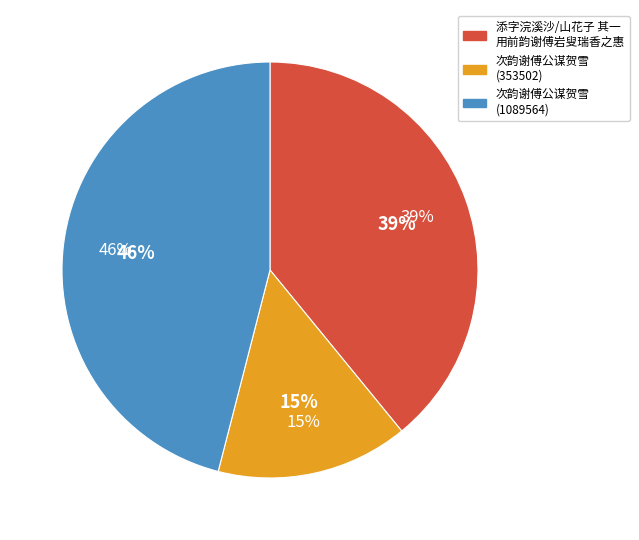

Approximately how many times larger is the value at 次韵谢傅公谋贺雪 (353502) compared to 次韵谢傅公谋贺雪 (1089564)?

0.3